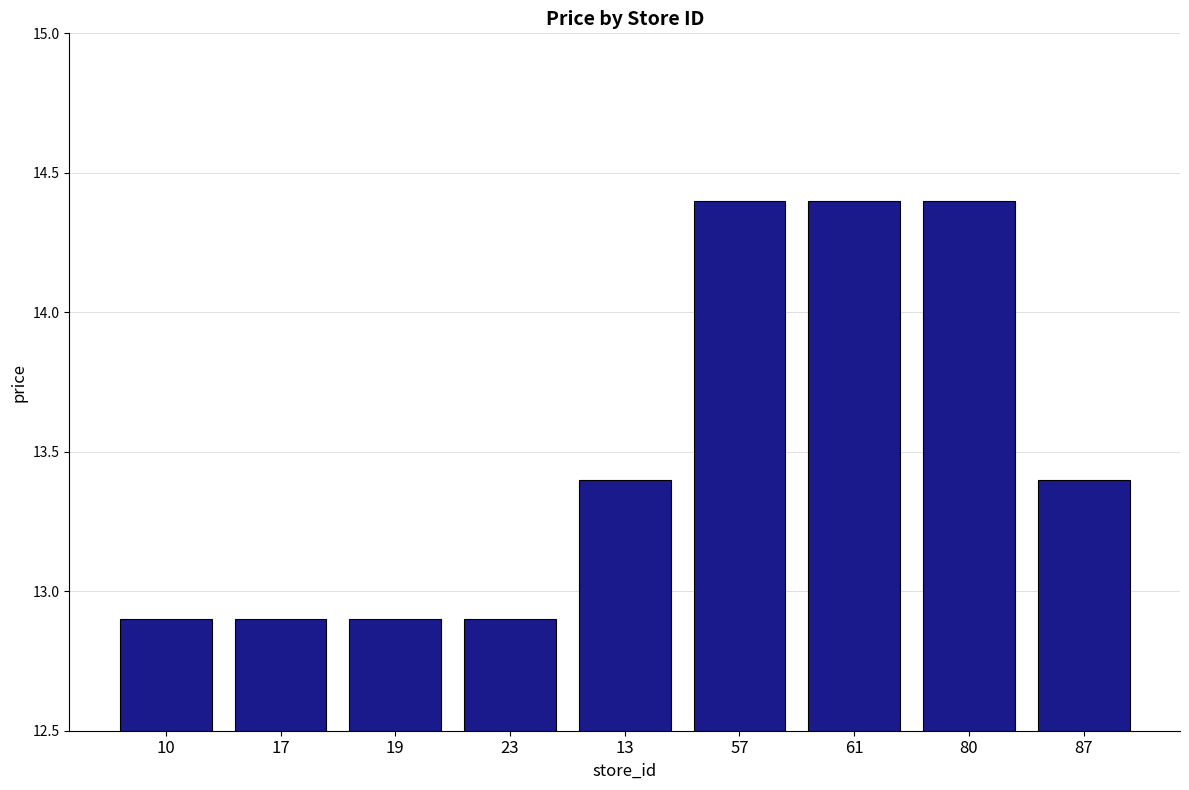

What is the difference between the second highest and second lowest values?

1.5